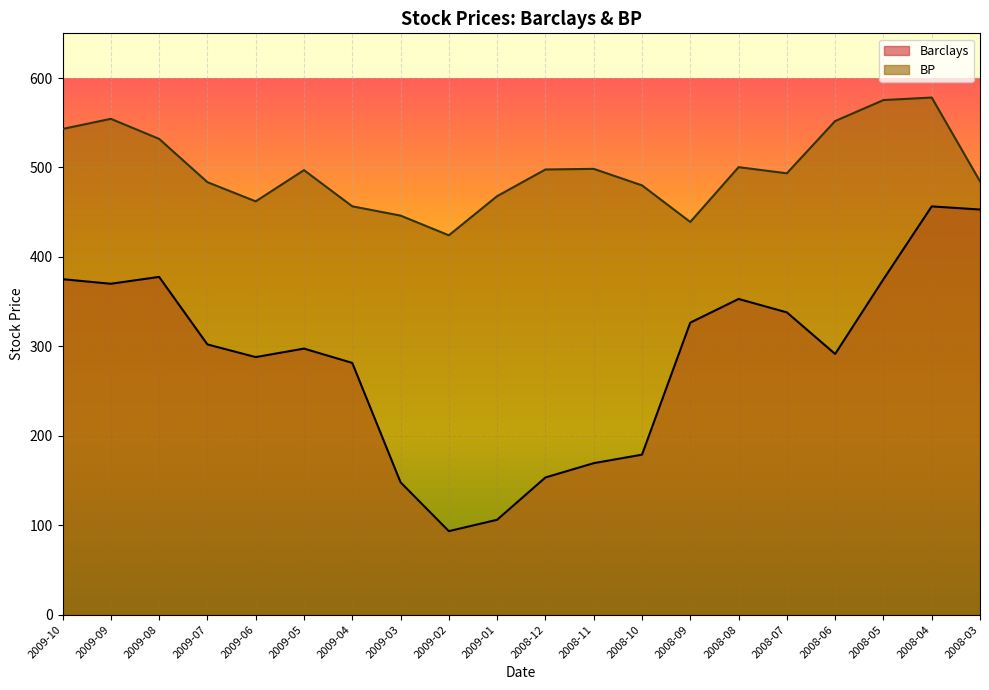

True or false: BP and Barclays cross at least once.

False